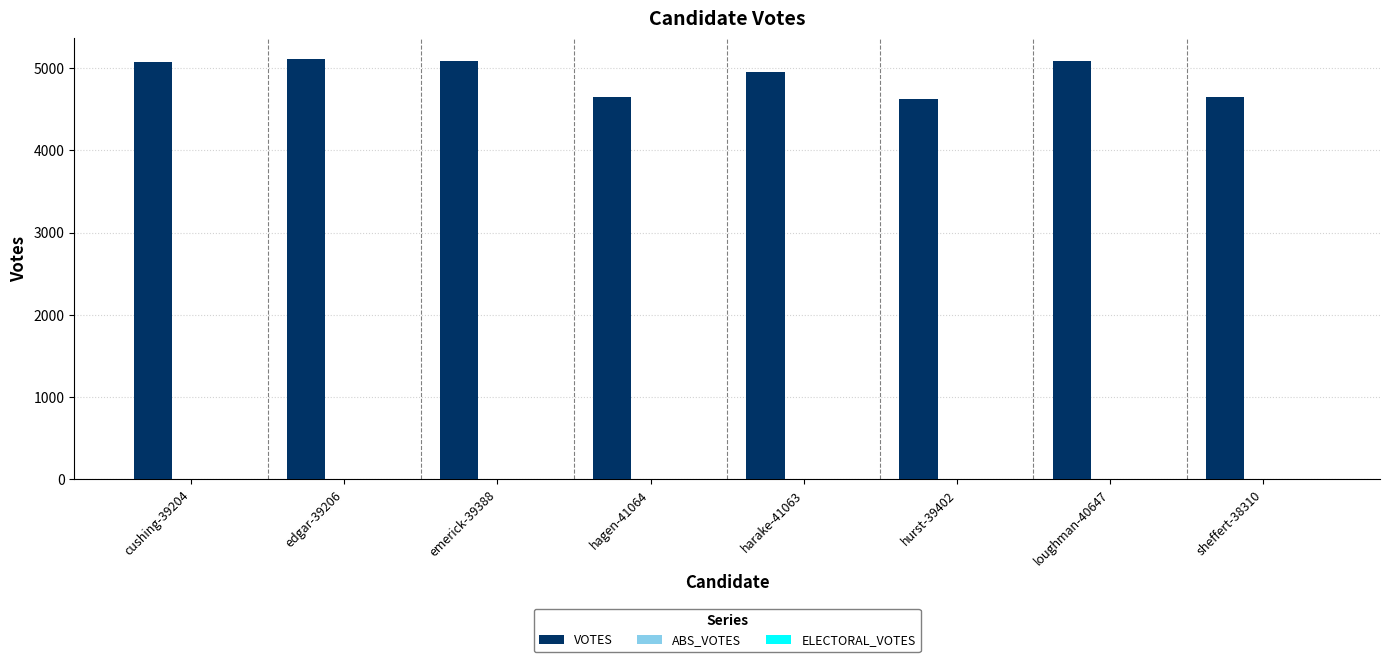

What position from the left is loughman-40647?

7